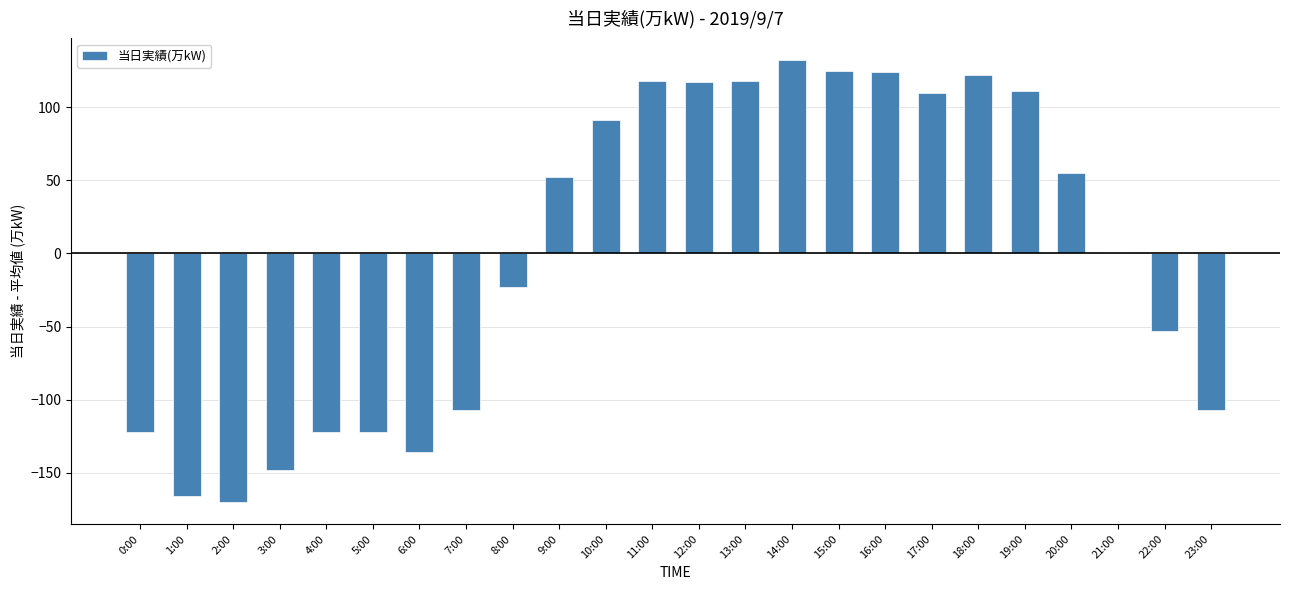

At which category does the chart reach its peak across all series?

14:00